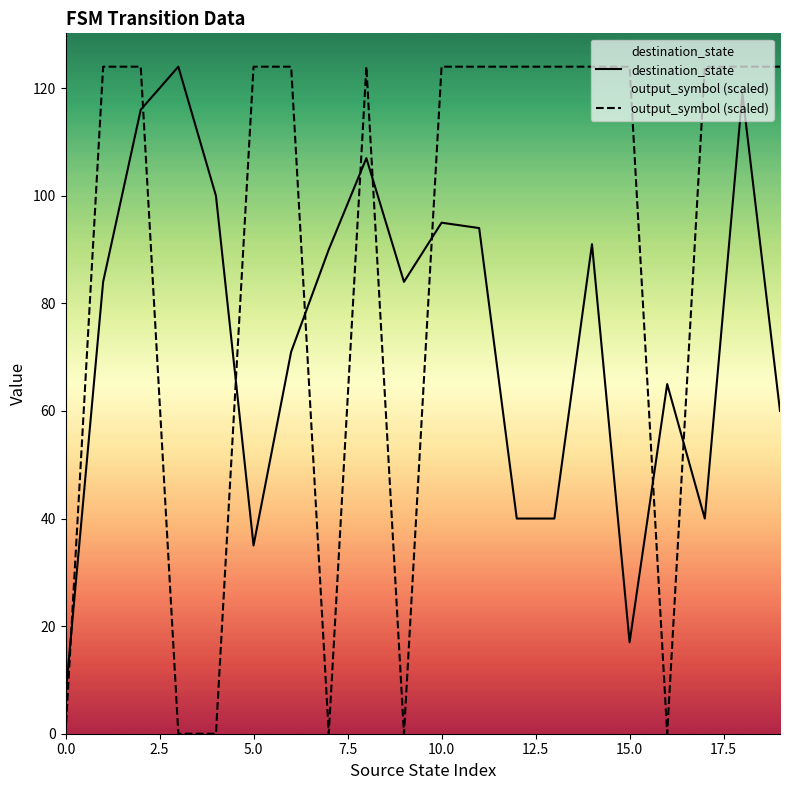

List the series in order of their peak value, lowest first.

destination_state, output_symbol (scaled)